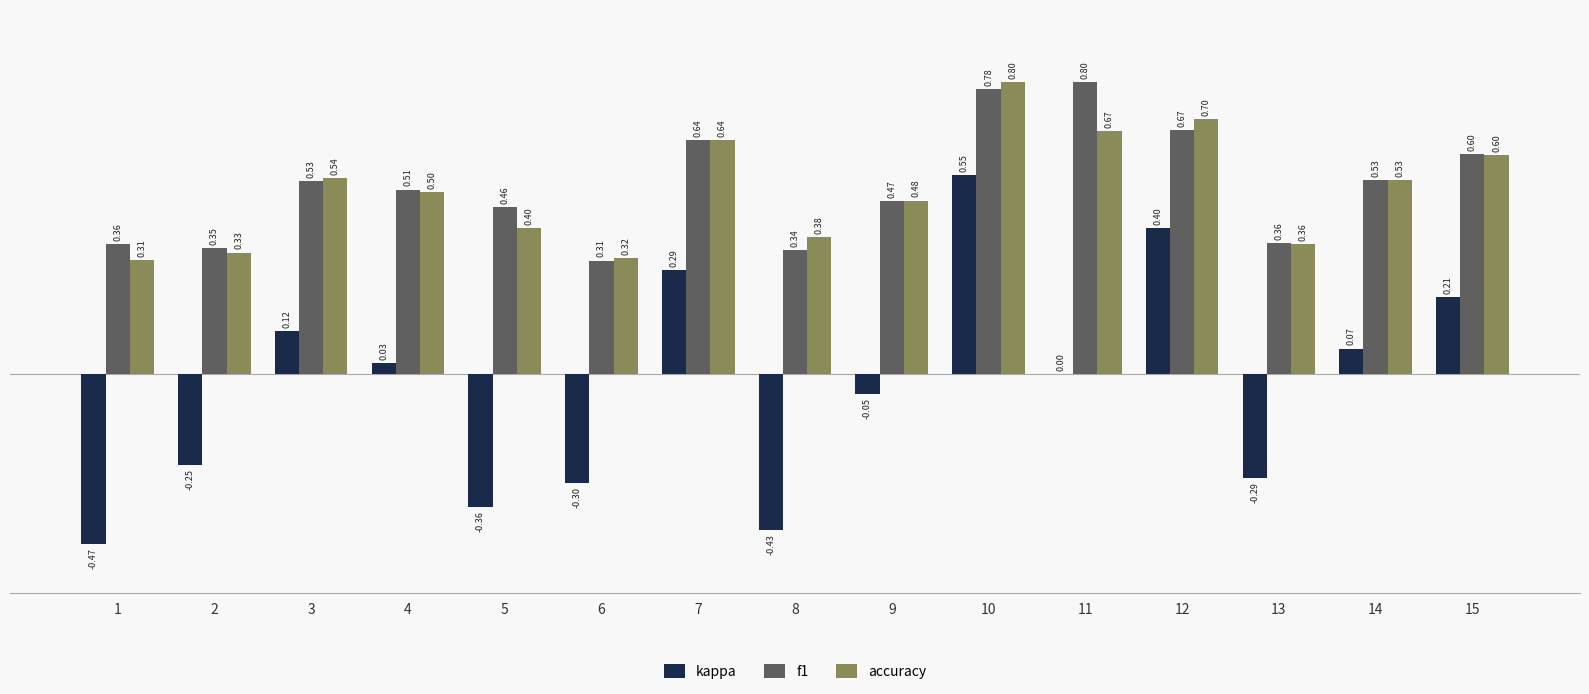

Which series has the largest total across all categories?

f1